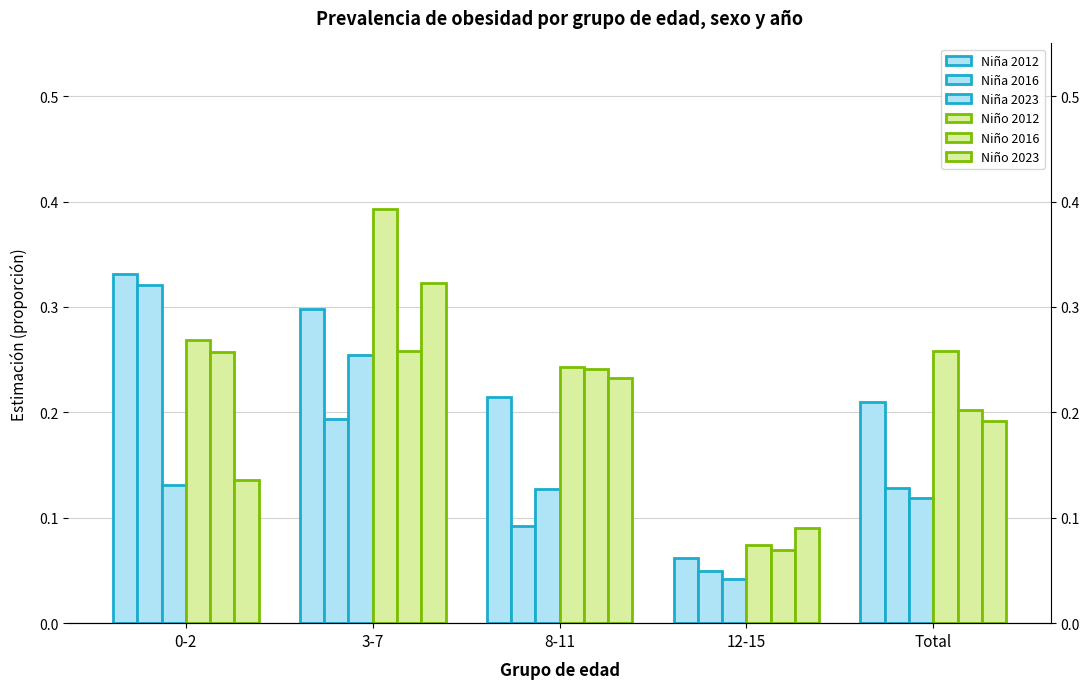

At which category is the sum across all series the highest?

3-7